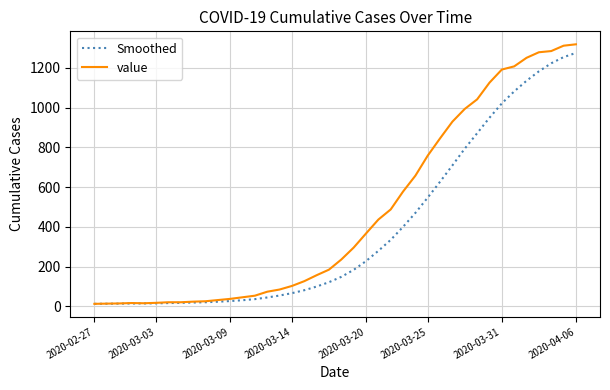

Which series has the widest spread of values?

value